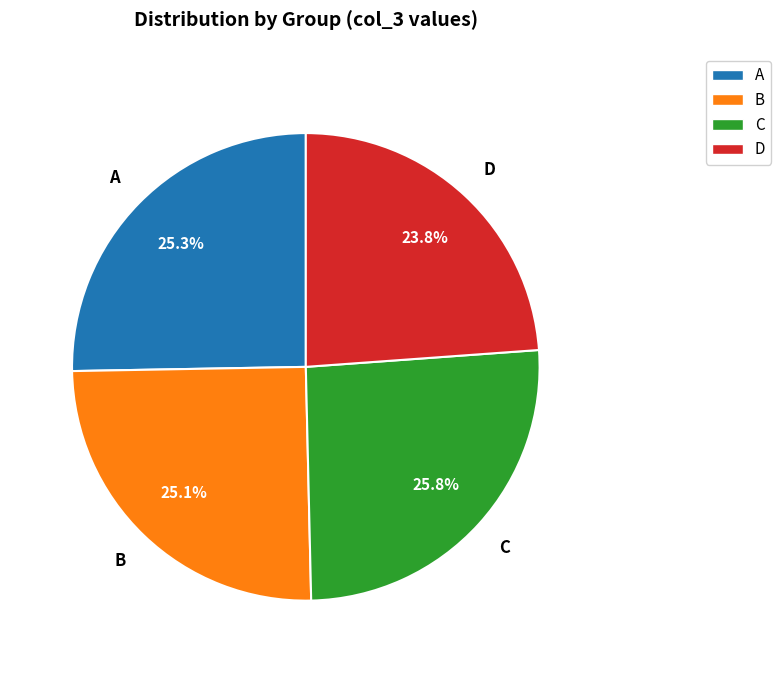

Which has a higher value, C or B?

C